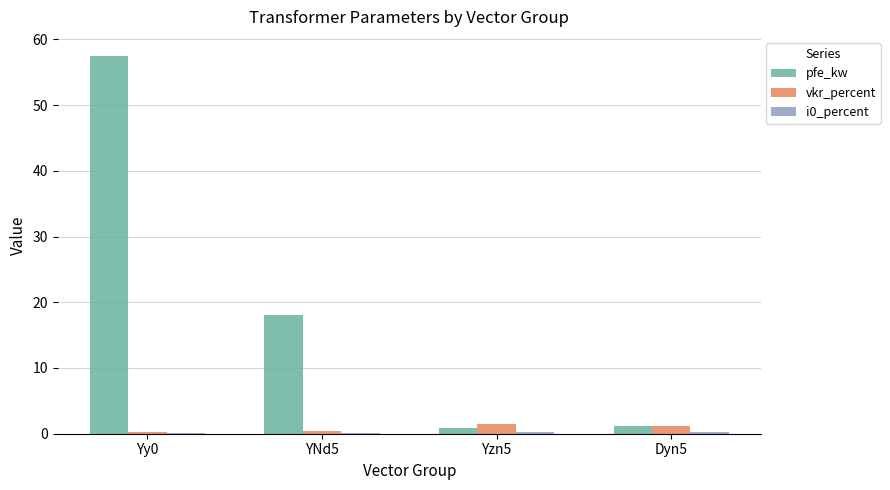

Which series has the widest spread of values?

pfe_kw